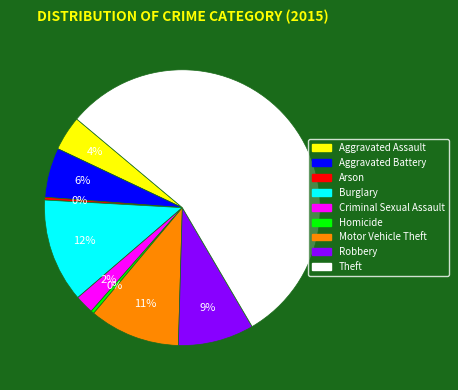

To the nearest percent, what percentage of the pie is Aggravated Battery?

6%